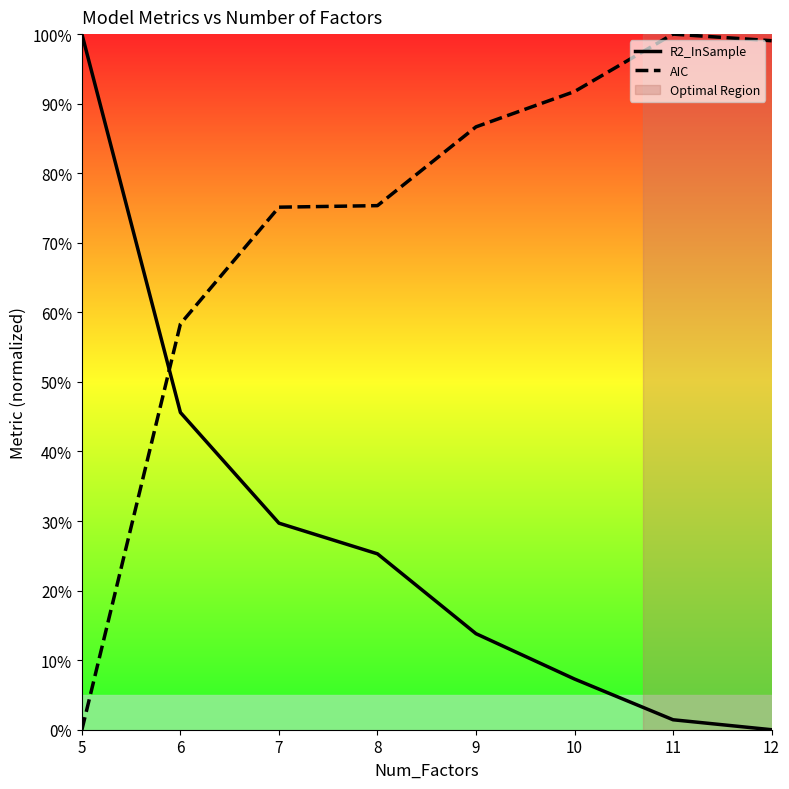

Does the chart display data point markers on the line(s)?

No